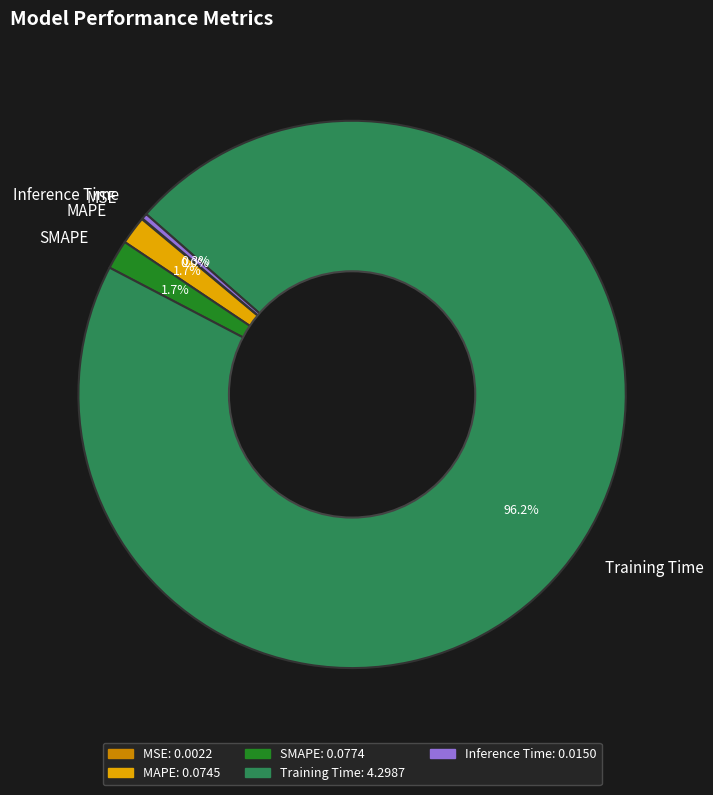

Which slice is the largest?

Training Time